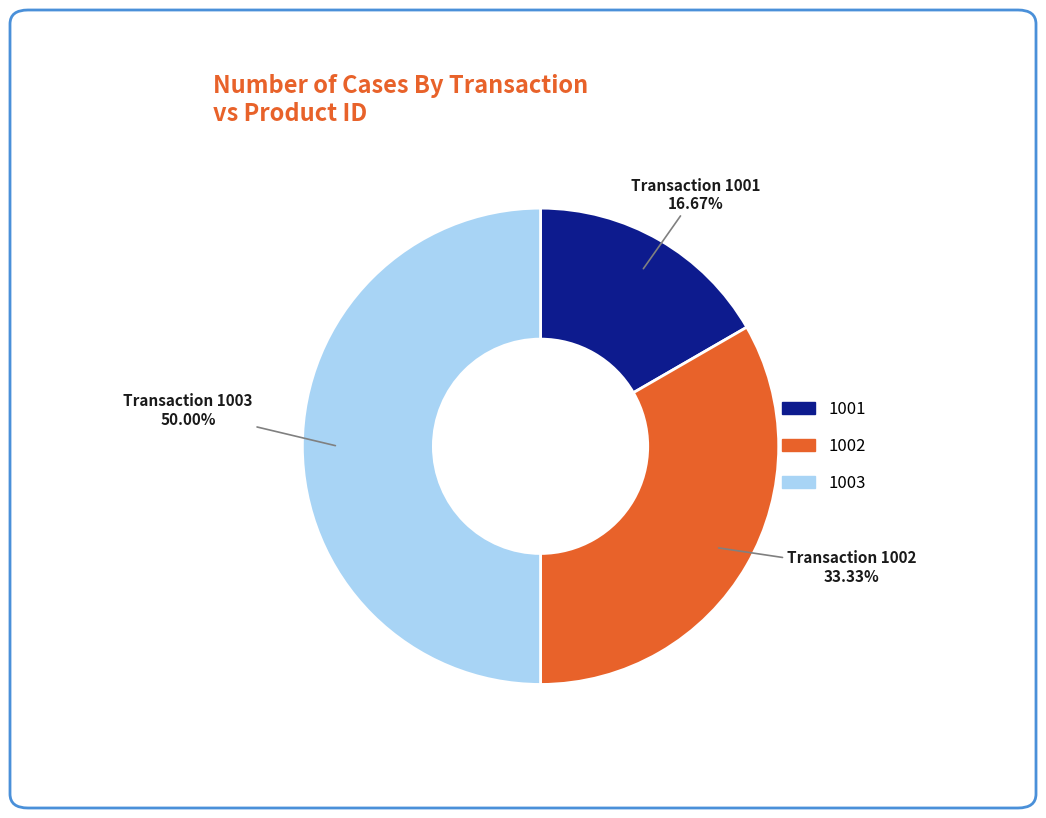

Is it true that 1003 is 50% of the pie?

True